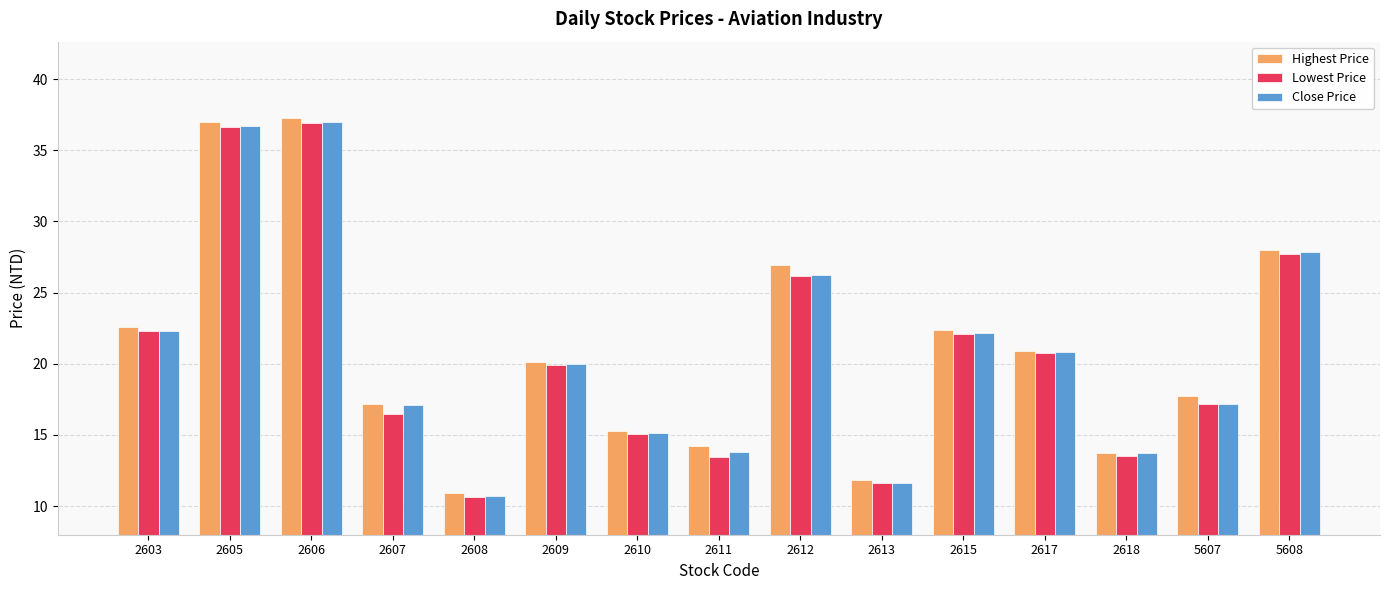

Where does the Highest Price series first go above 20?

2603